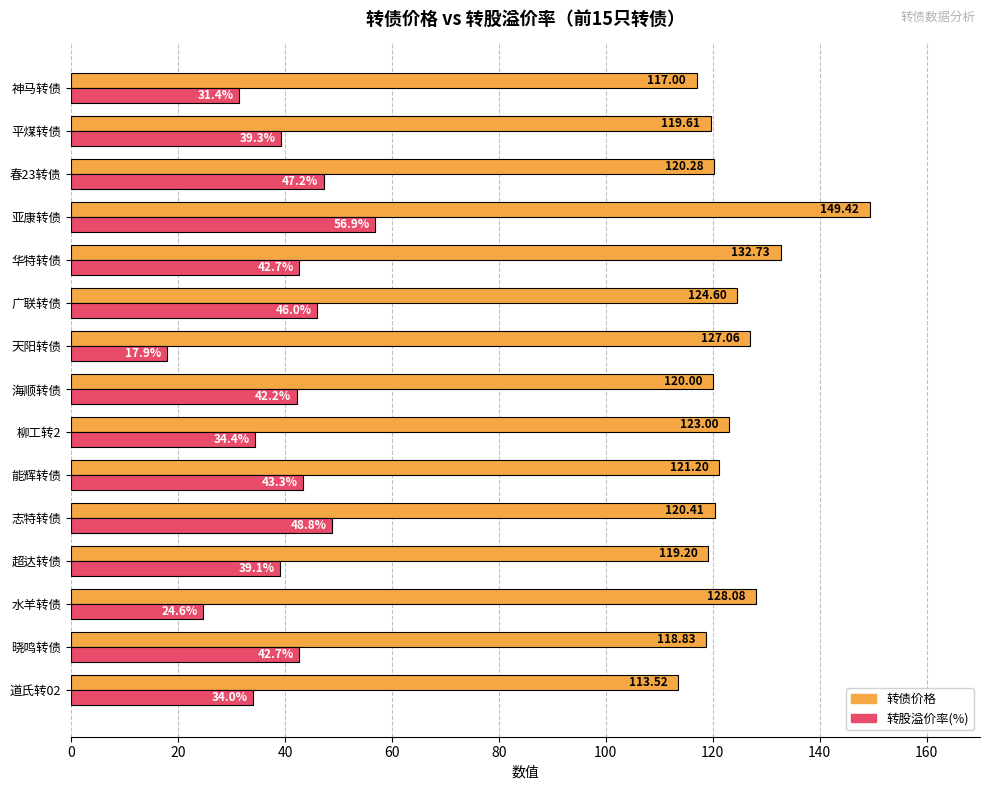

What is the difference between the maximum and second lowest values in the 转债价格 series?

32.4